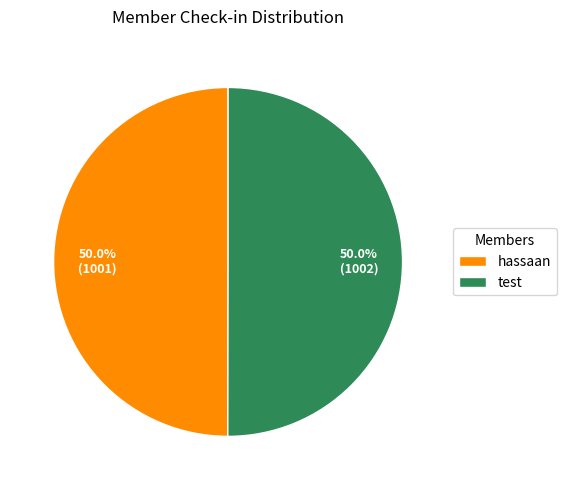

What percentage is the hassaan slice, to the nearest percent?

50%